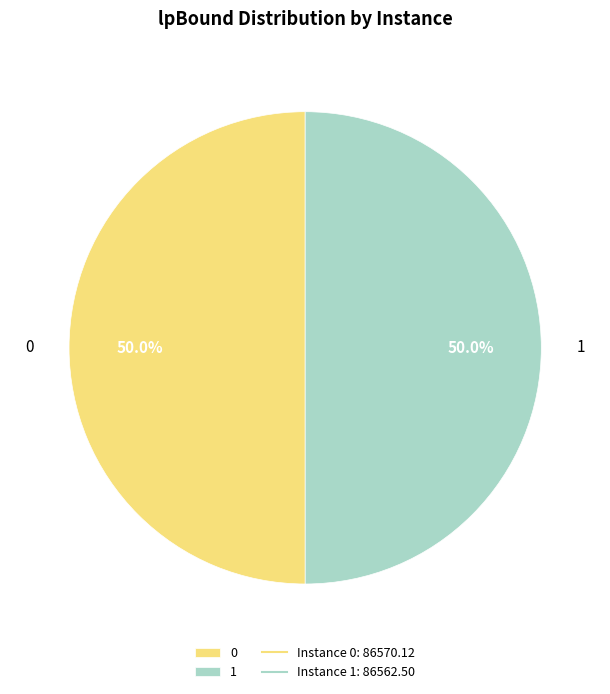

Approximately how many times larger is the value at 1 compared to 0?

1.0